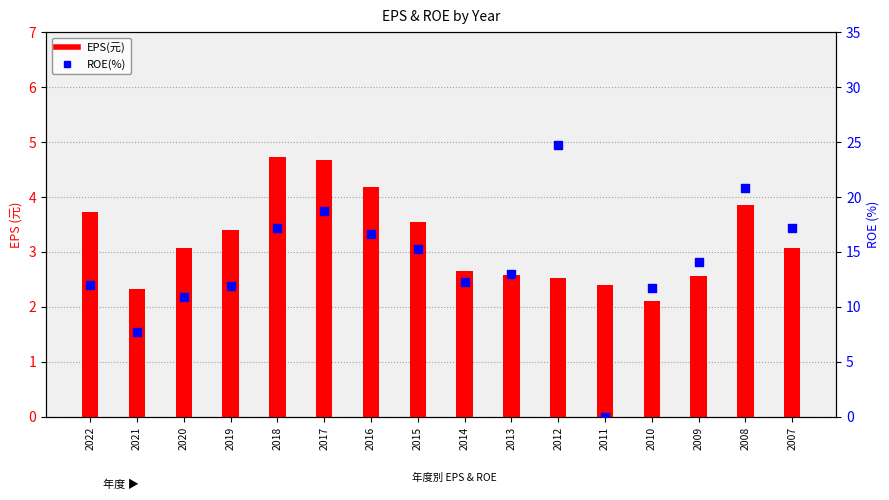

Which series has the largest total across all categories?

ROE(%)